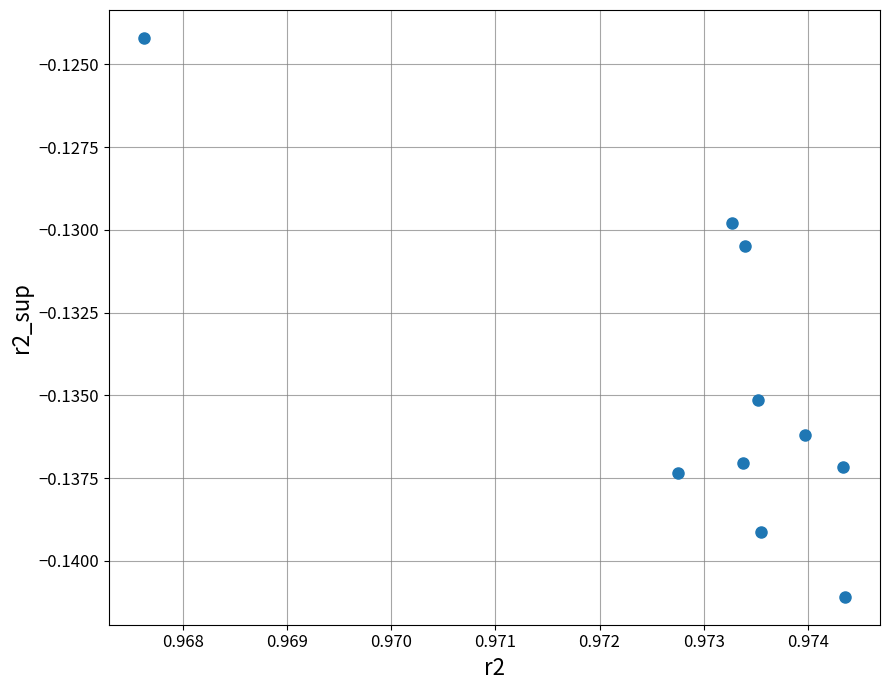

What is the average X value?

1.0